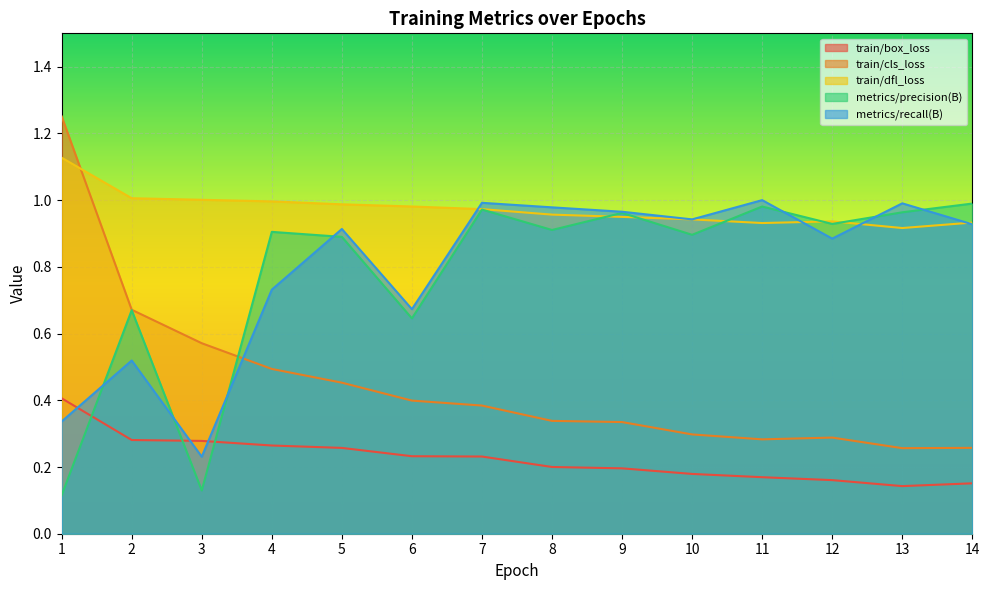

What is the total value across all series at 8?

3.4